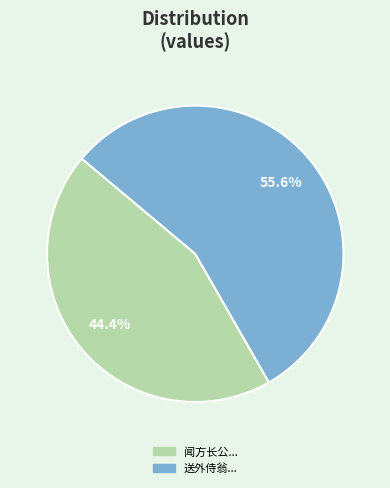

Does any single category account for the majority?

Yes